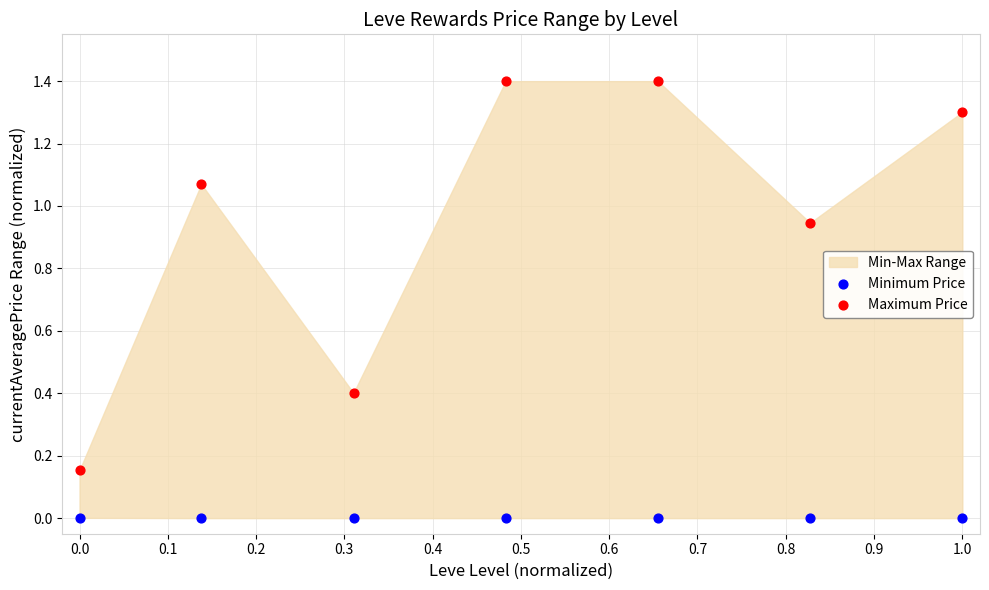

Which series has the largest Y range (max minus min)?

Maximum Price